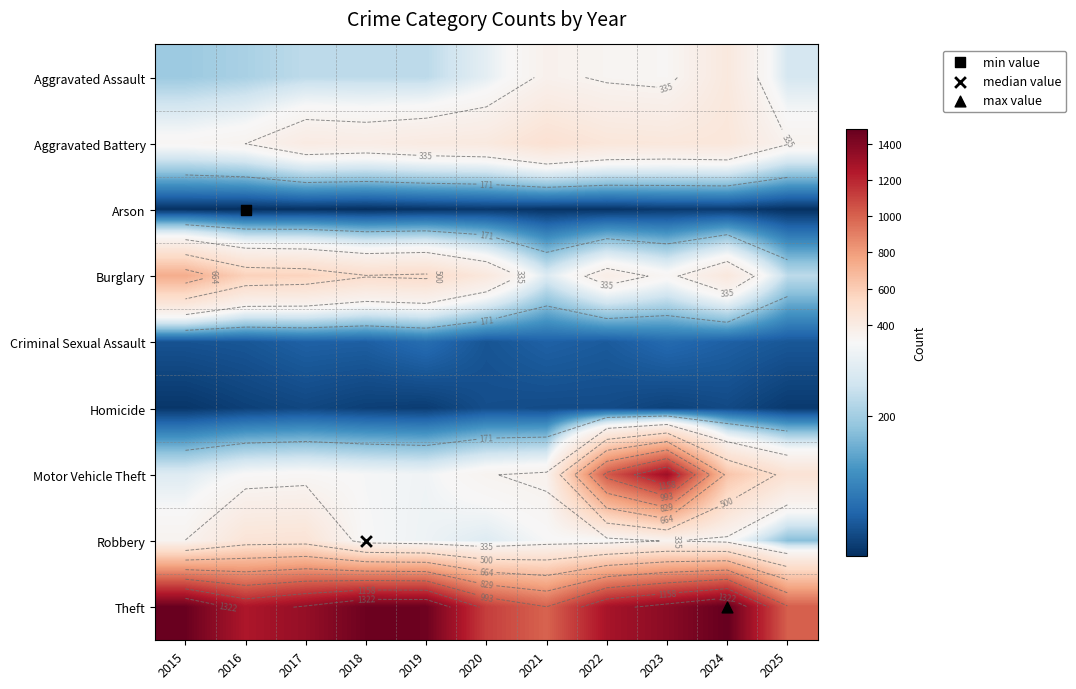

What is the minimum value shown in the chart?

7